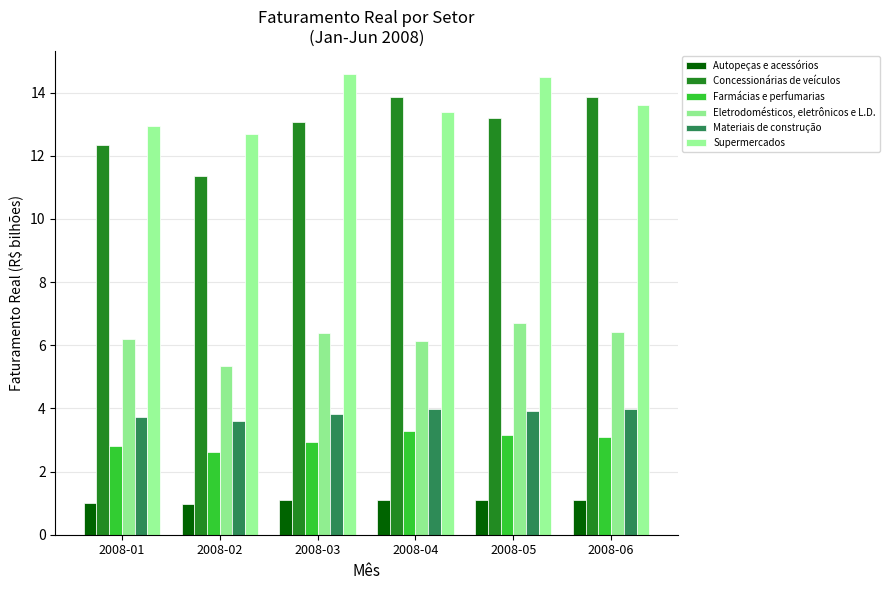

How many groups of bars are there?

6